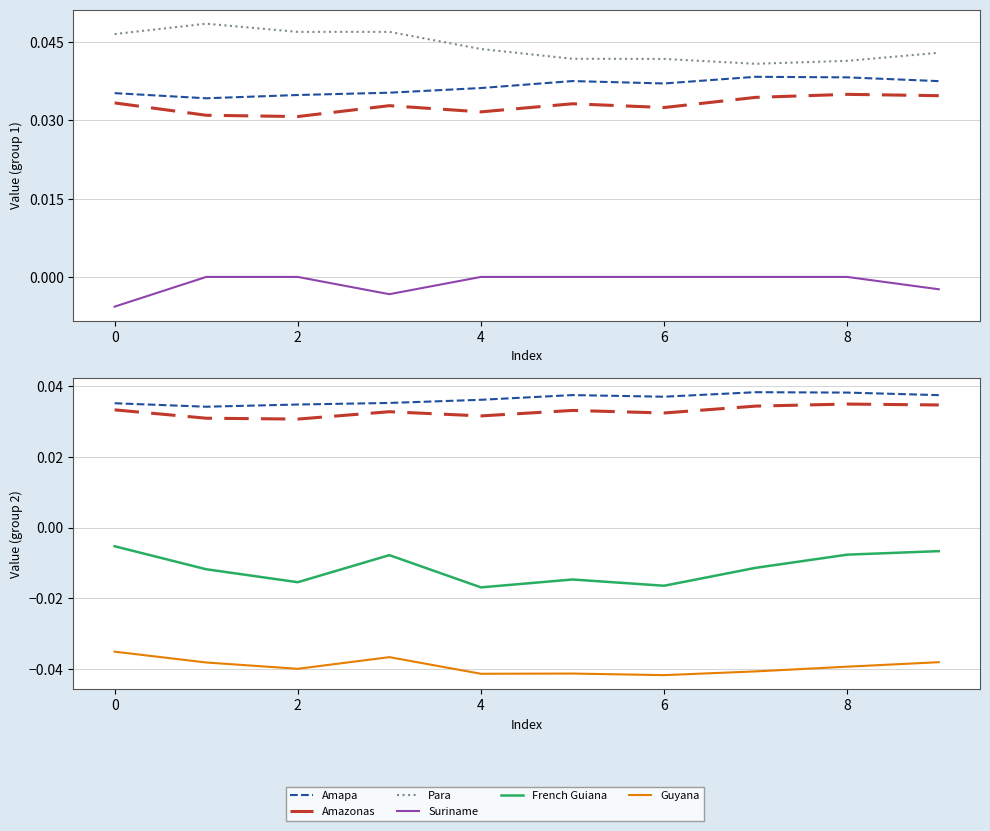

Which series has the largest total across all categories?

Para